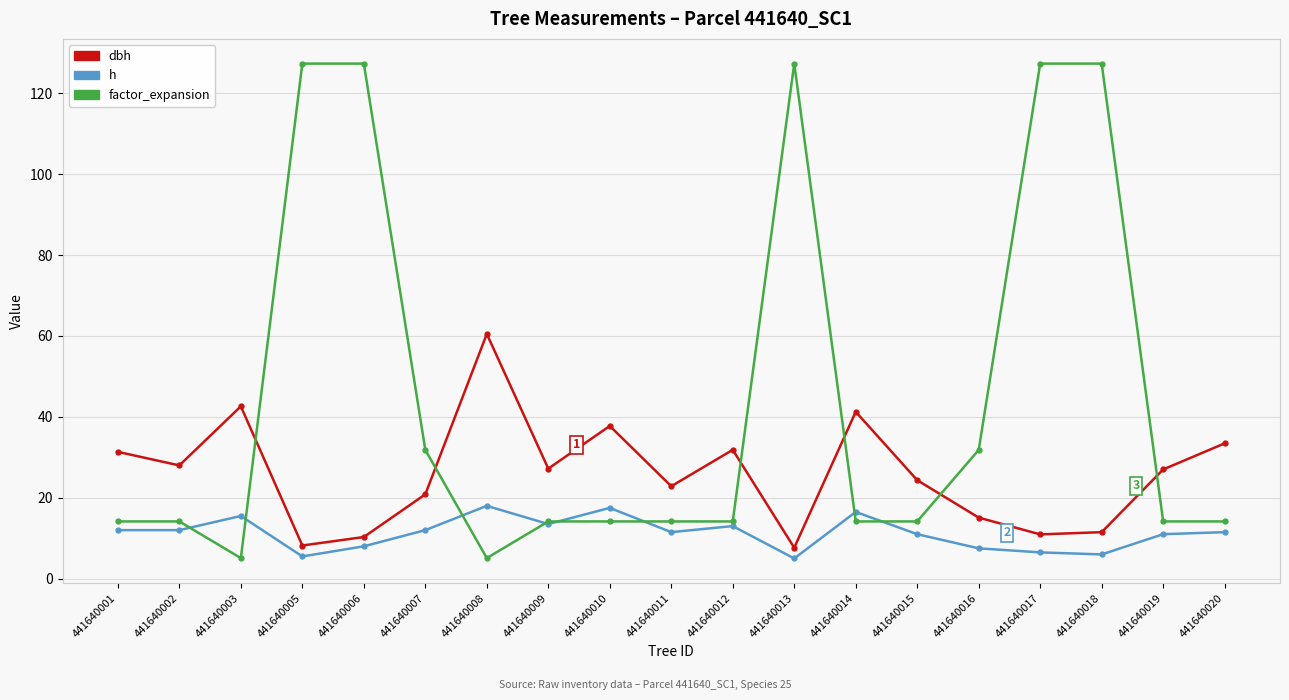

Between 441640003 and 441640010, which series saw the biggest shift?

factor_expansion